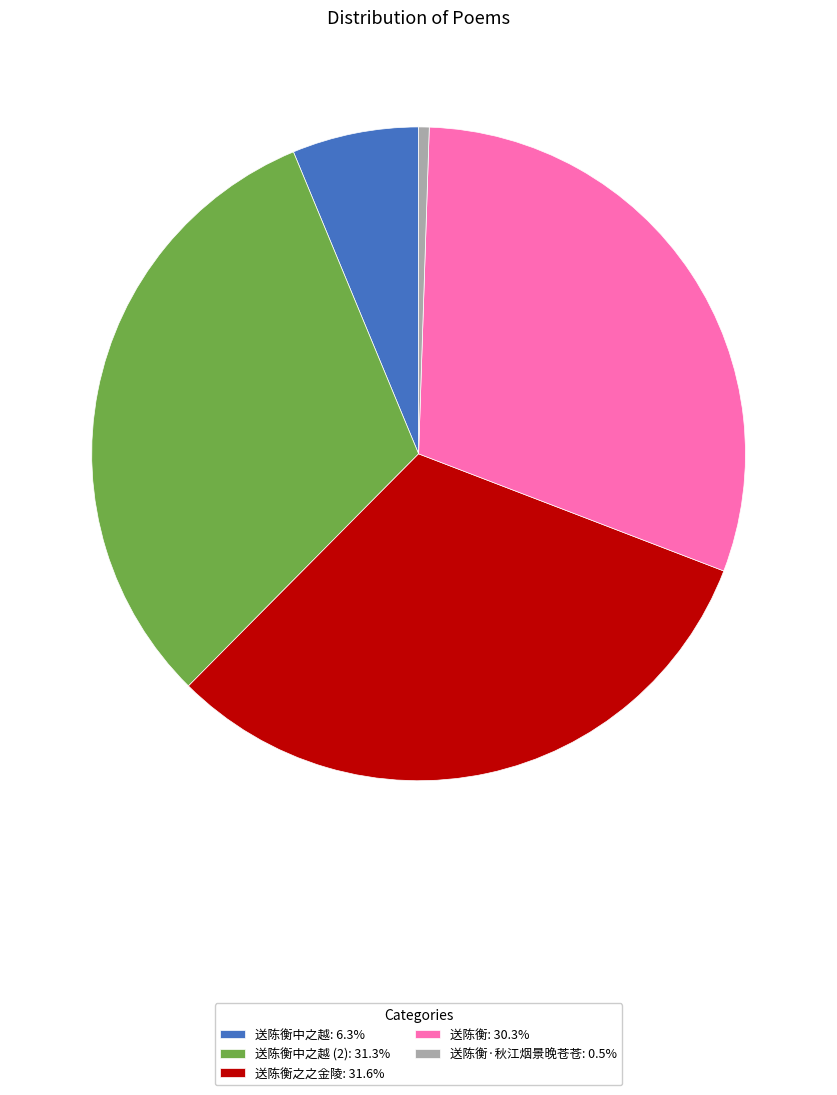

Do 送陈衡中之越: 6.3% and 送陈衡之之金陵: 31.6% together represent more than half of the pie?

No